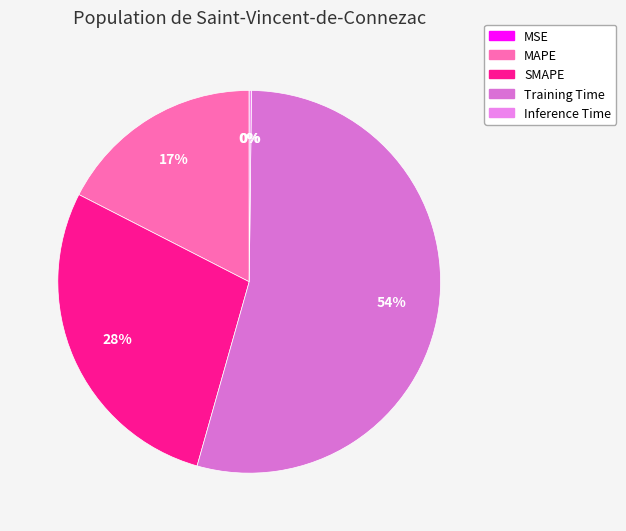

Does MAPE represent more than half of the total?

No